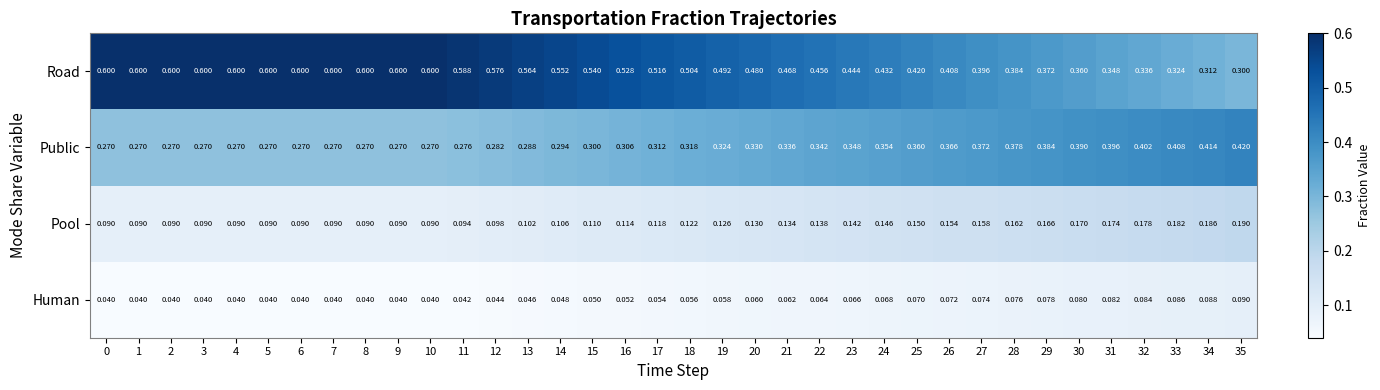

Which series changed the most between 7 and 12?

Road